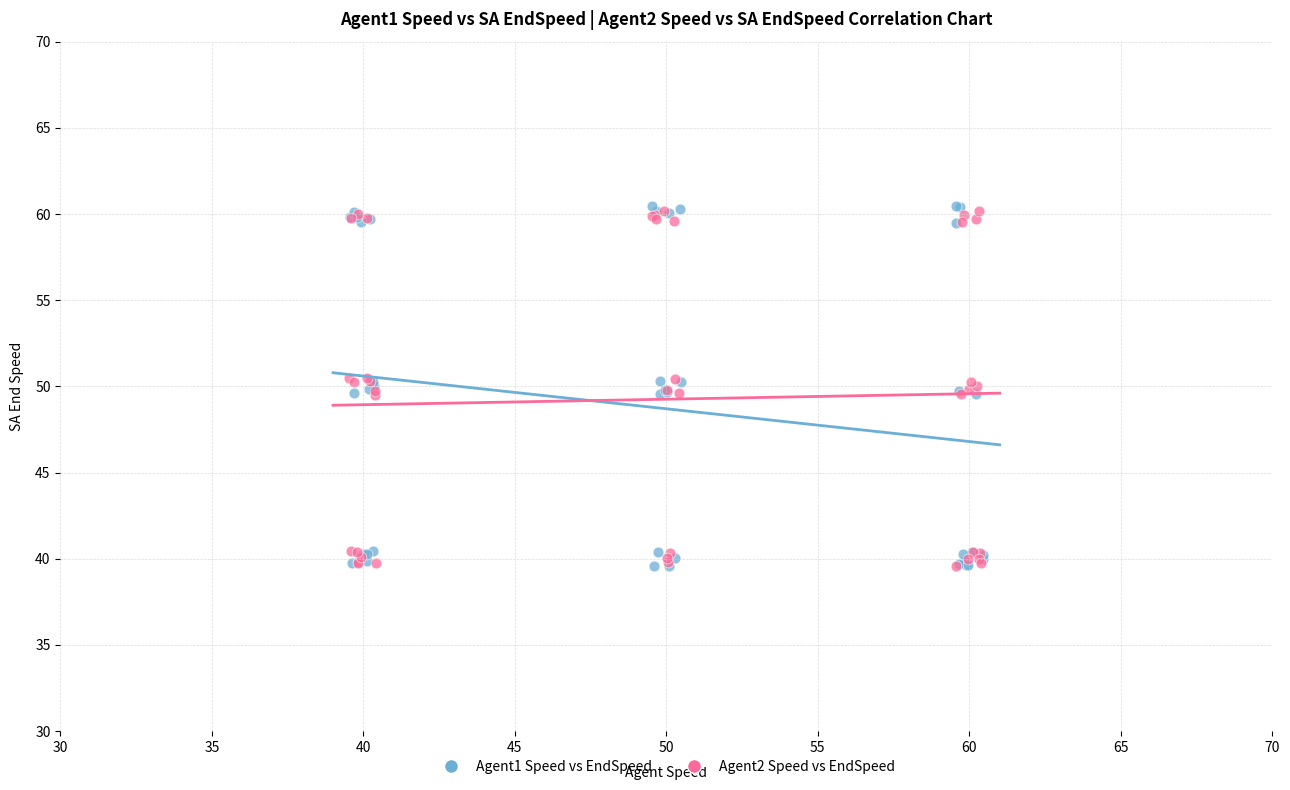

What are all the series names shown in the legend?

Agent1 Speed vs EndSpeed, Agent2 Speed vs EndSpeed